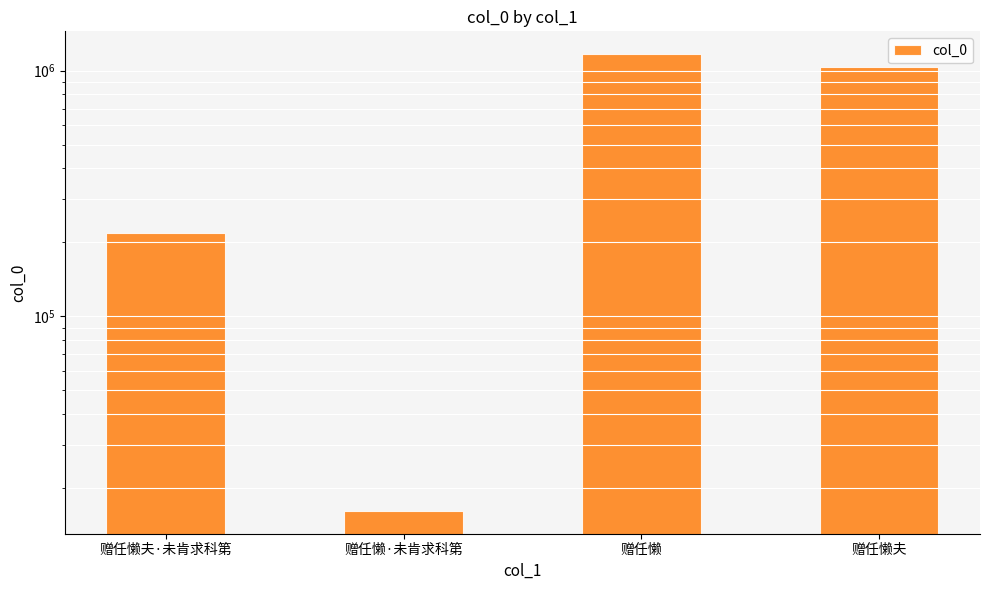

What is the value of the 4th bar from the left?

1037419